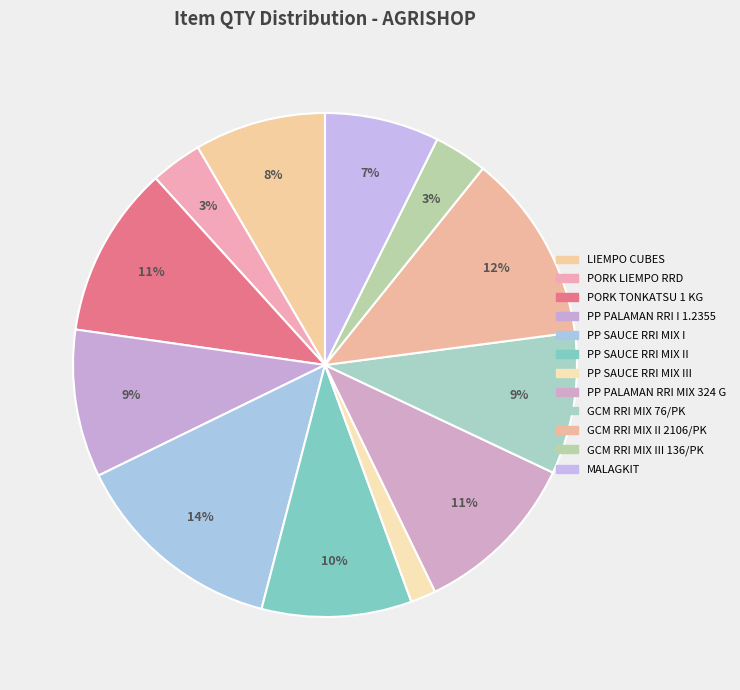

Count the number of slices in the pie.

12